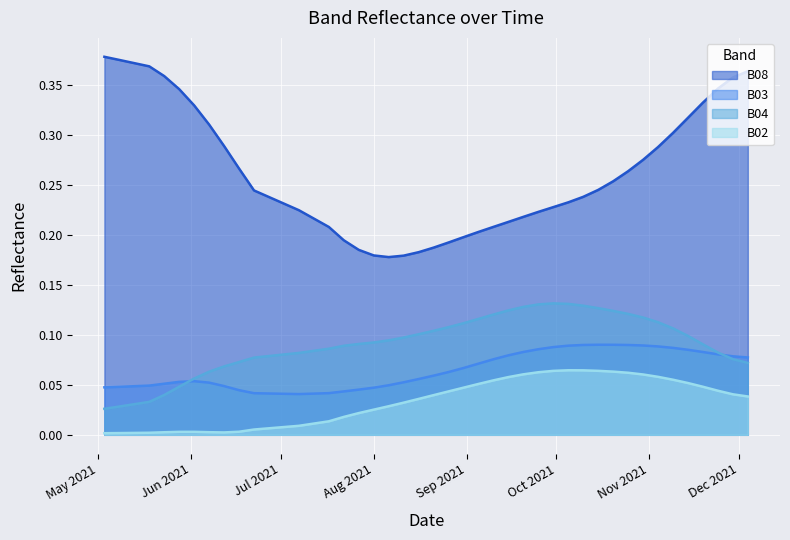

True or false: B08 and B04 intersect in this chart.

False